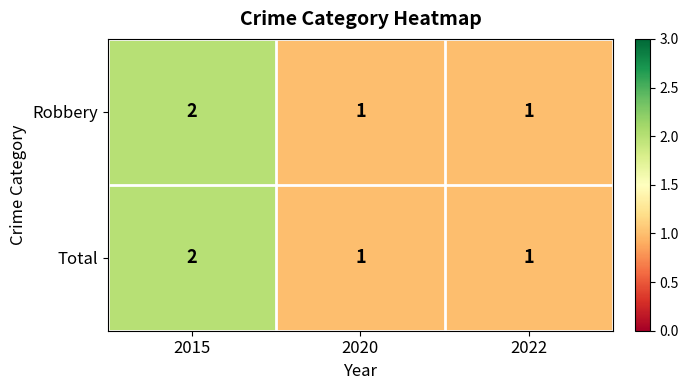

Is it true that Total equals 1 at 2015?

False